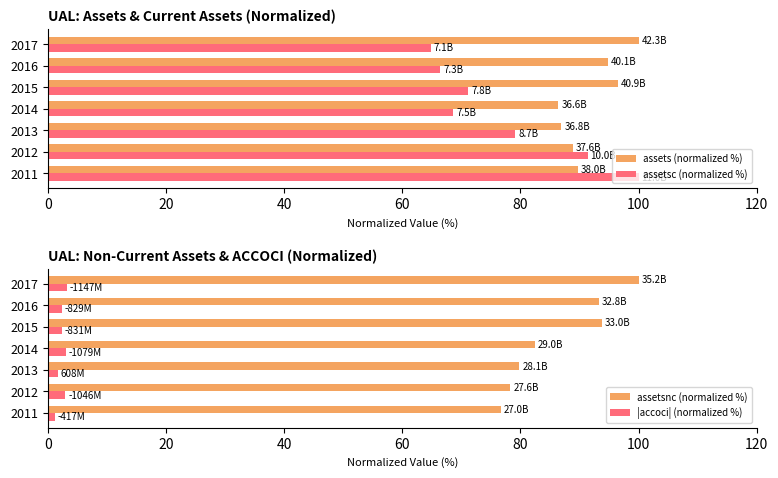

What is the difference between the second highest and second lowest values in the assets (normalized %) series?

9.6